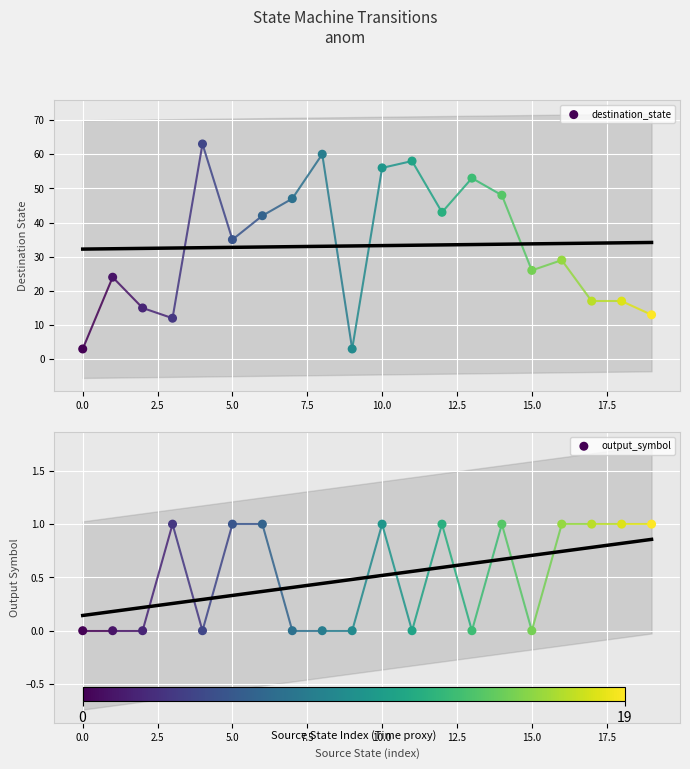

What is the total value across all series at 16?

30